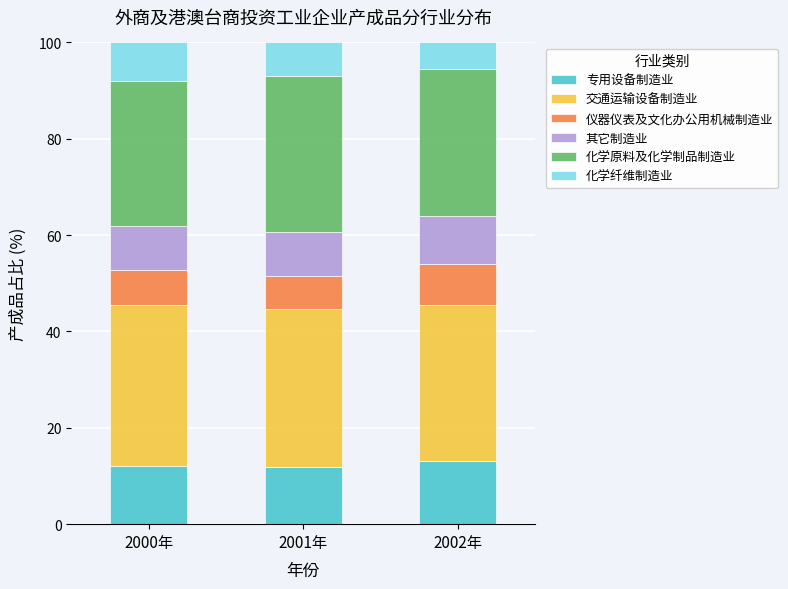

What is the total value across all series at 2001年?

100.0